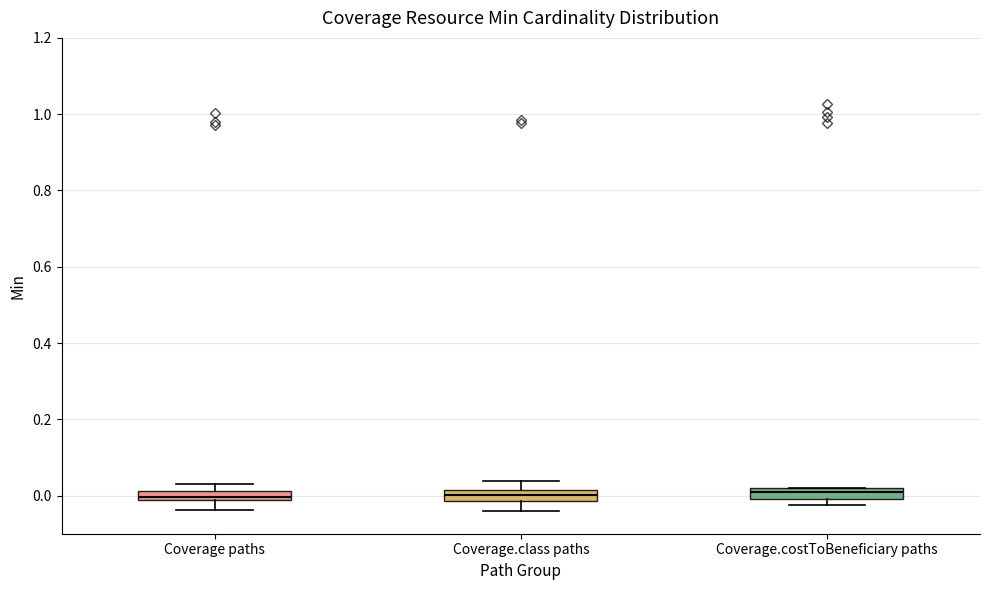

Where does the lower whisker of the box for Coverage.class paths end on the y-axis? The values are not printed on the chart, so give them approximately, as read against the axis.

-0.04